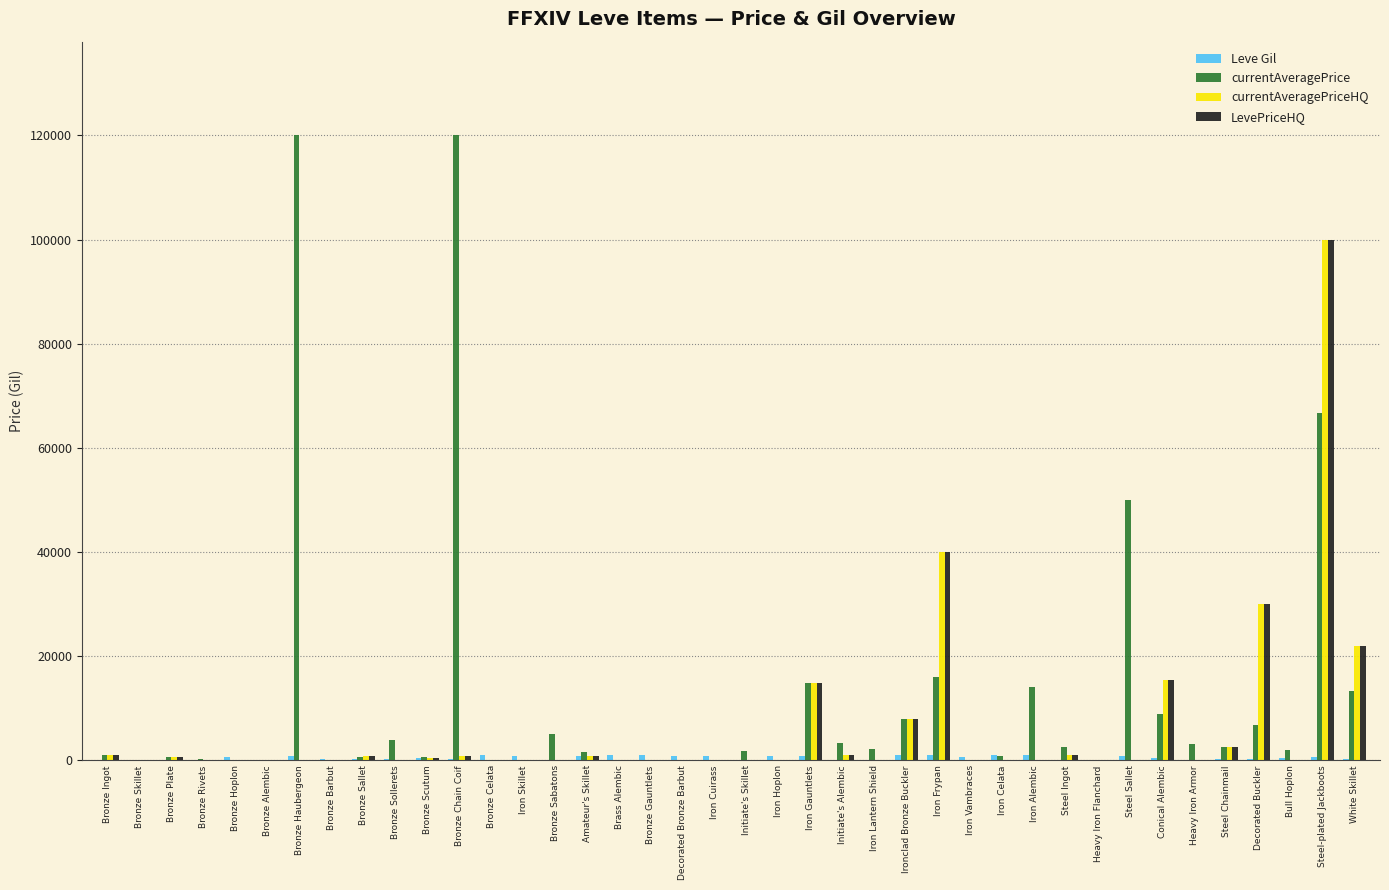

At which label does LevePriceHQ reach its peak?

Steel-plated Jackboots